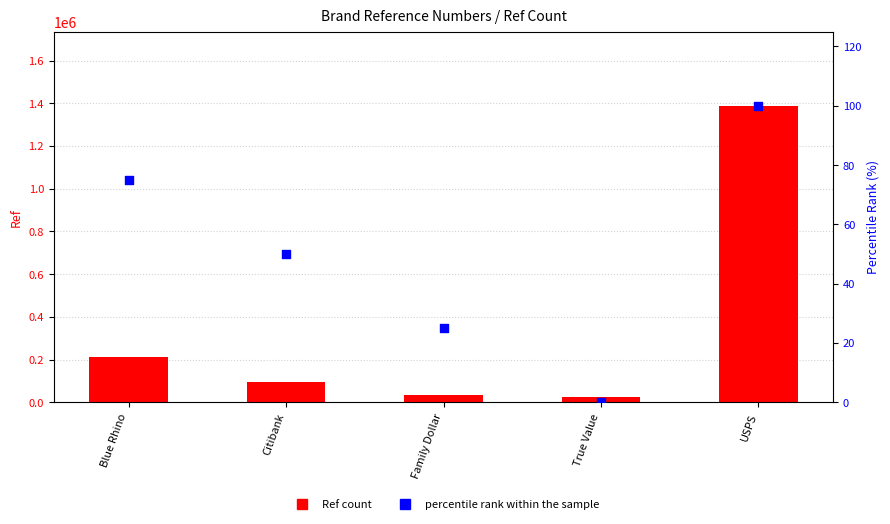

At how many categories does at least one series exceed 1105902?

1